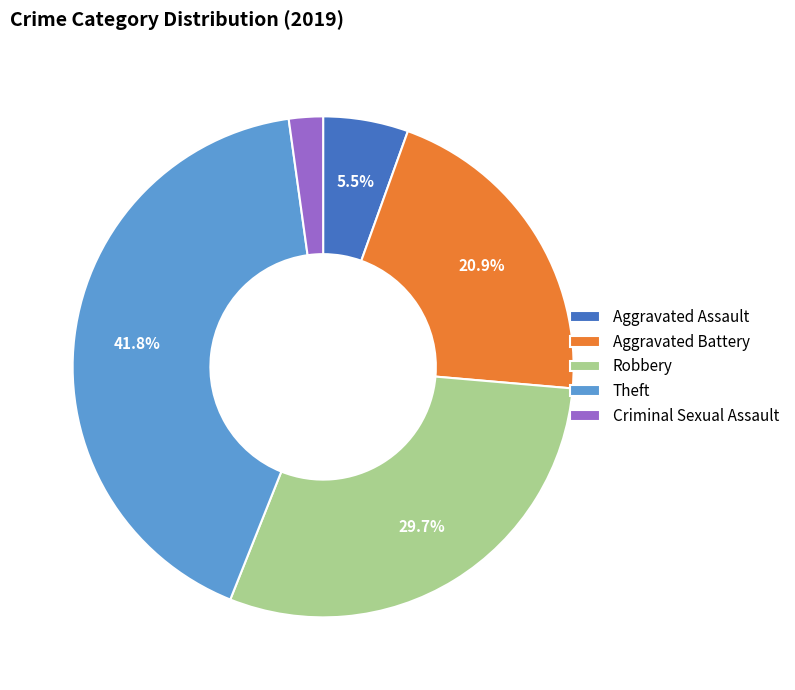

What is the ratio of the value at Aggravated Battery to the value at Theft?

0.5